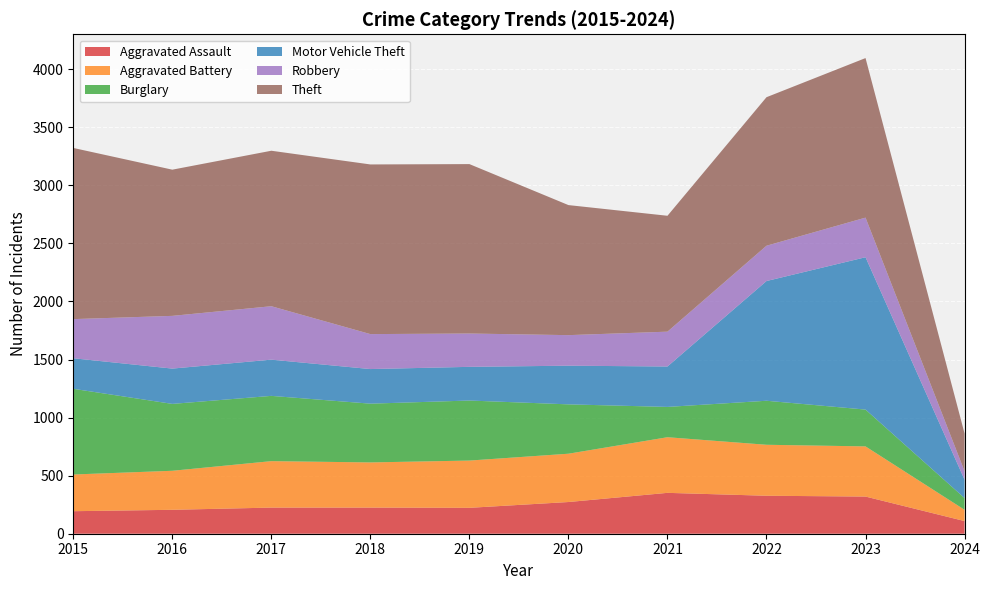

Reading left to right, extract all data points from this chart.

Aggravated Assault: 194	206	225	225	223	273	352	327	320	109
Aggravated Battery: 316	336	400	389	407	416	479	439	432	97
Burglary: 738	576	562	506	517	425	261	379	317	101
Motor Vehicle Theft: 263	304	312	298	290	333	348	1031	1312	158
Robbery: 337	454	460	301	287	263	300	304	341	73
Theft: 1474	1259	1339	1461	1459	1120	998	1279	1374	325